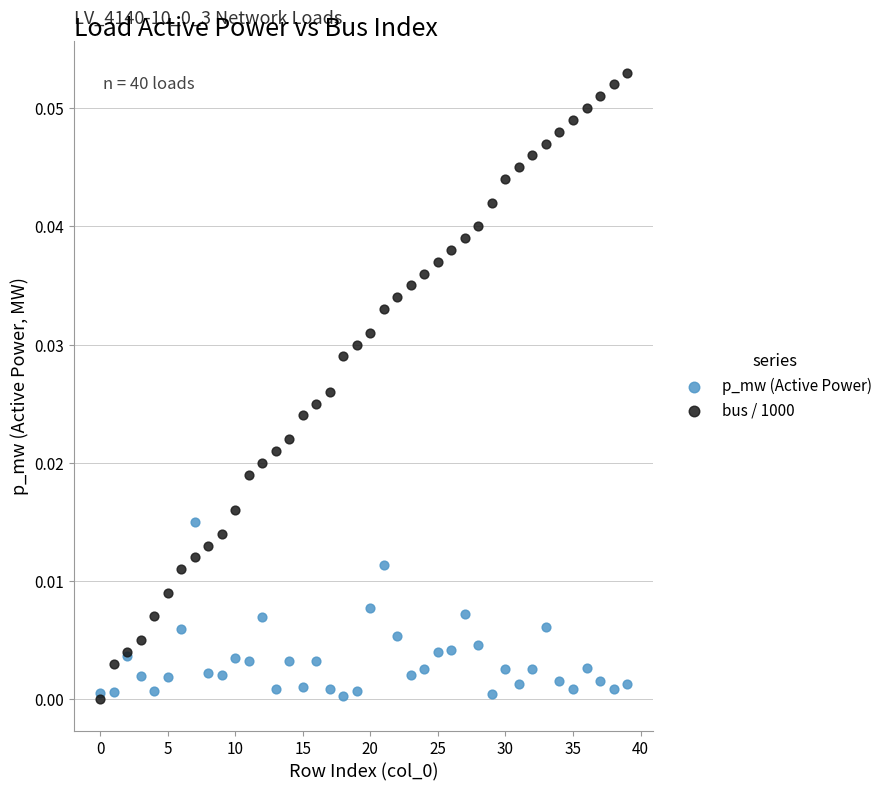

Which series contains the highest Y value?

bus / 1000